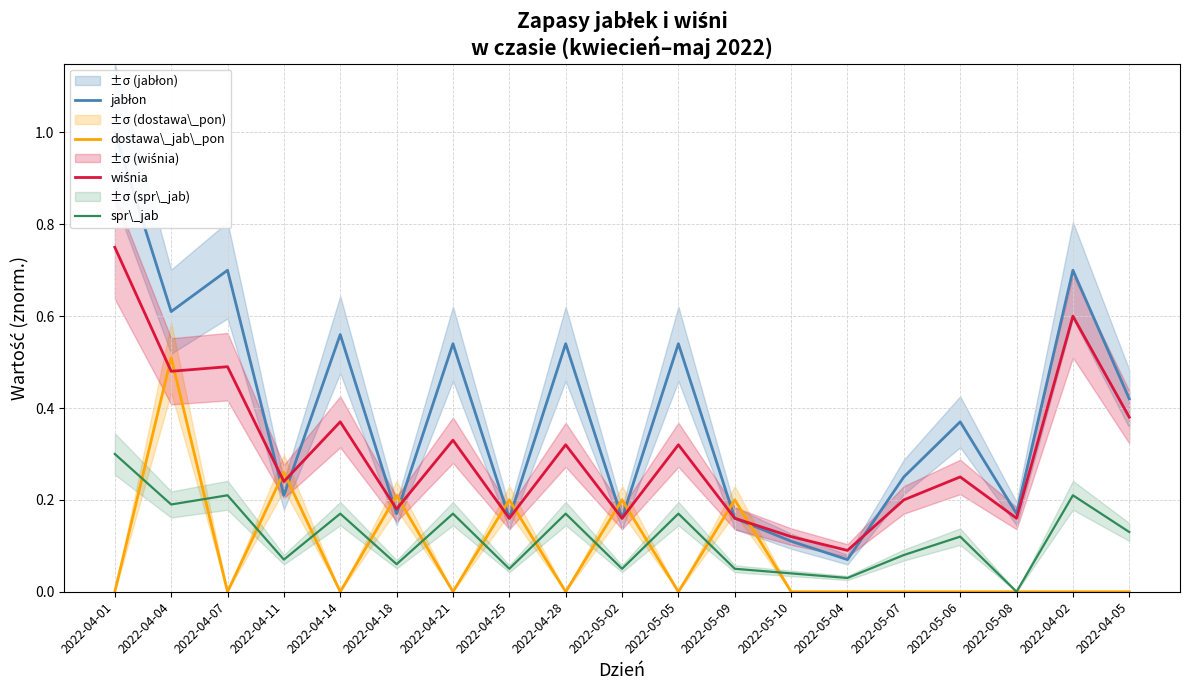

What is the difference between the maximum and second lowest values in the dostawa\_jab\_pon series?

0.5